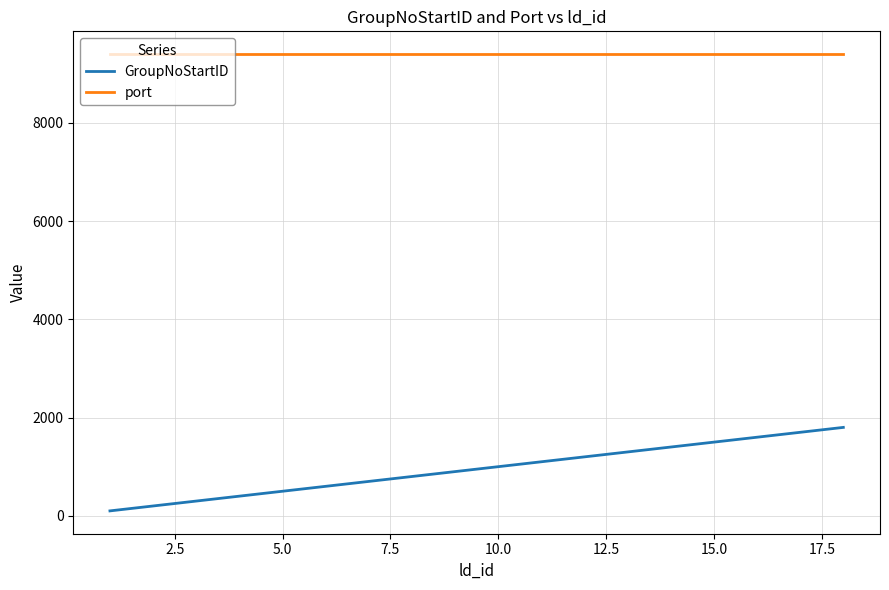

True or false: GroupNoStartID has more than 2 points higher than both neighbors.

False